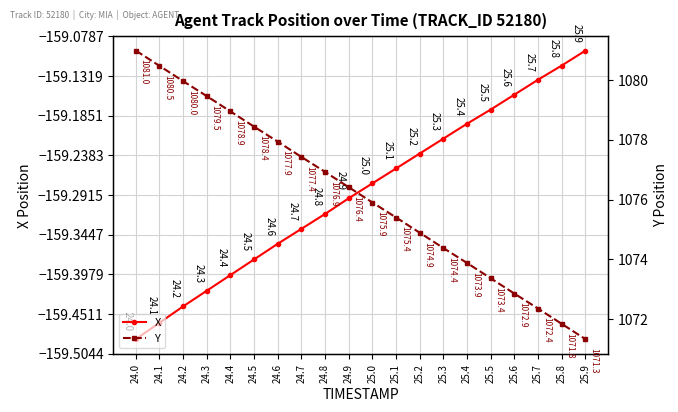

Between 24.1 and 25.8, which is larger?

25.8